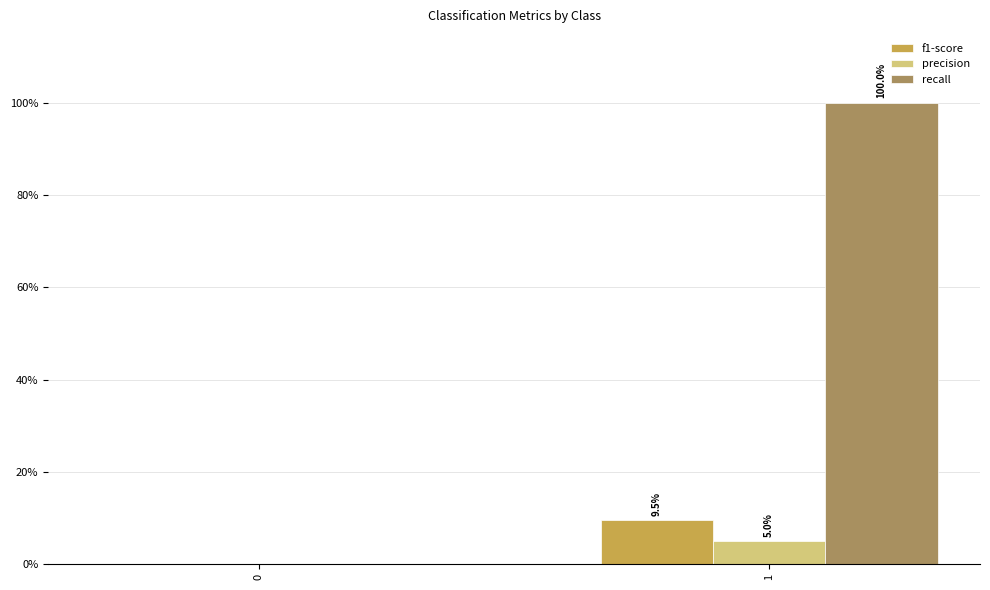

What are all the series names shown in the legend?

f1-score, precision, recall